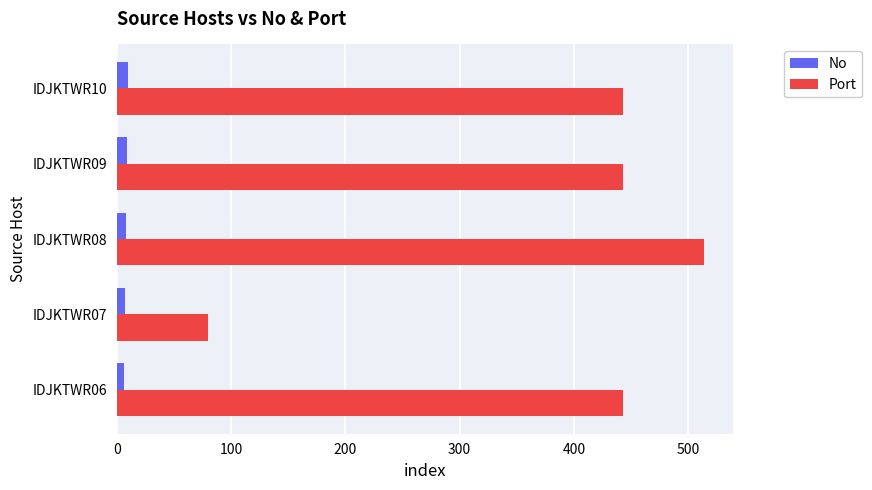

What is the sum of all No values?

40